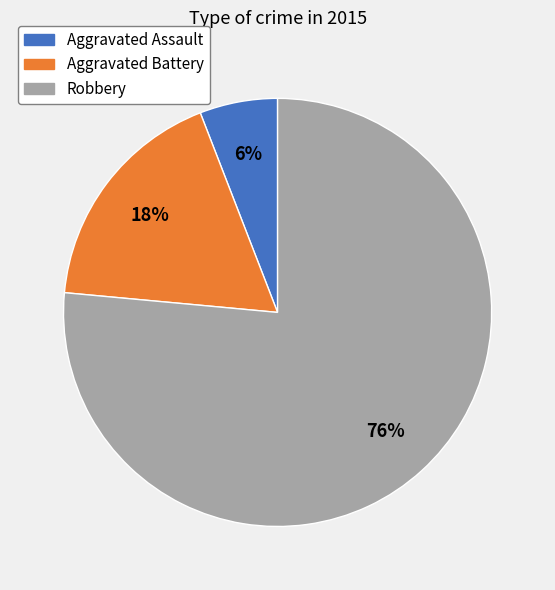

Is there any slice that represents more than half of the pie?

Yes